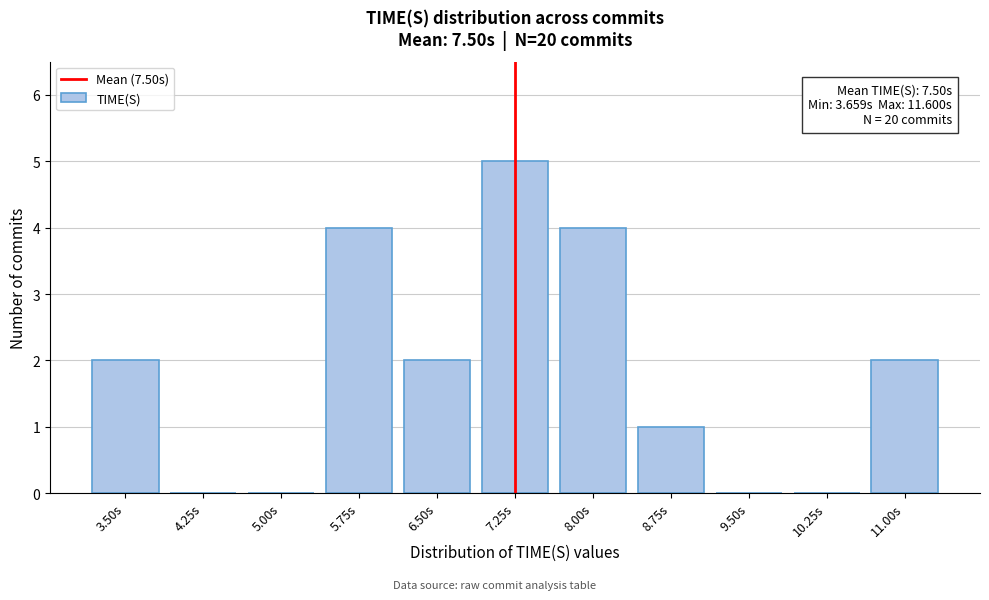

Reading right to left, transcribe all the data shown in this chart.

11.00s=2	10.25s=0	9.50s=0	8.75s=1	8.00s=4	7.25s=5	6.50s=2	5.75s=4	5.00s=0	4.25s=0	3.50s=2